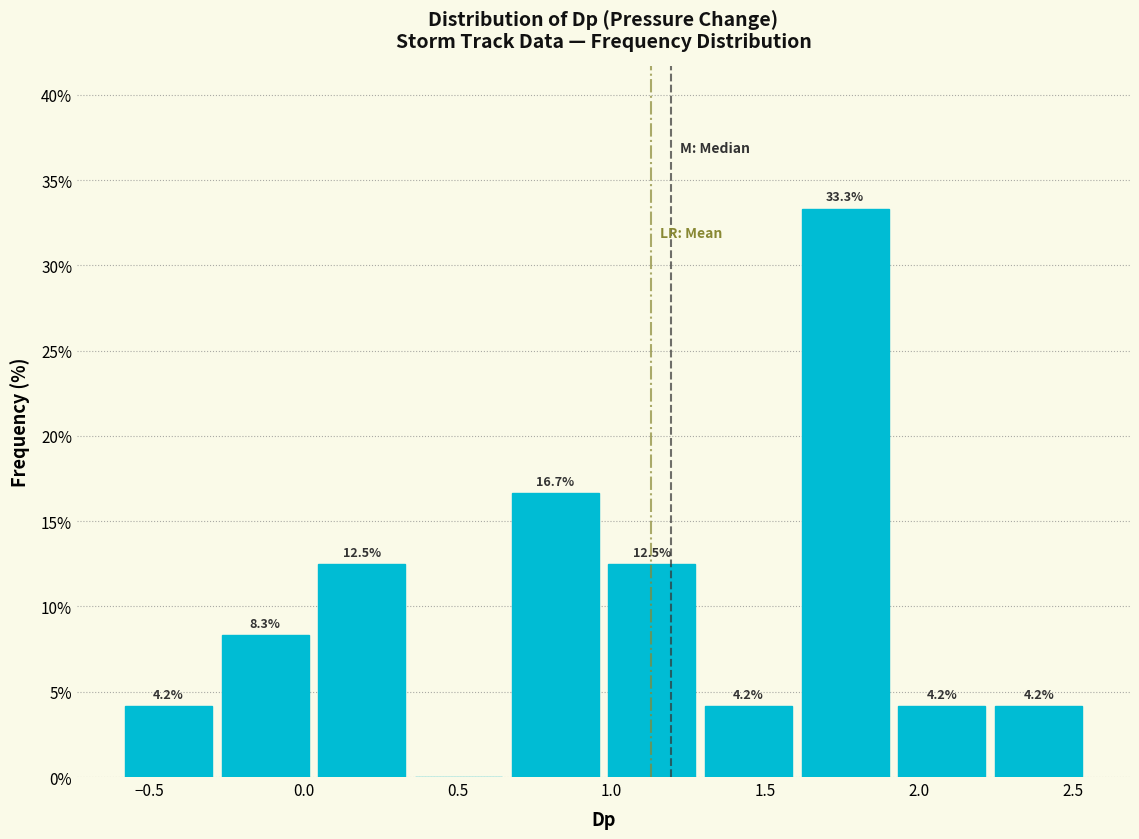

Over which range of the x-axis is the bar tallest?

1.60 to 1.90